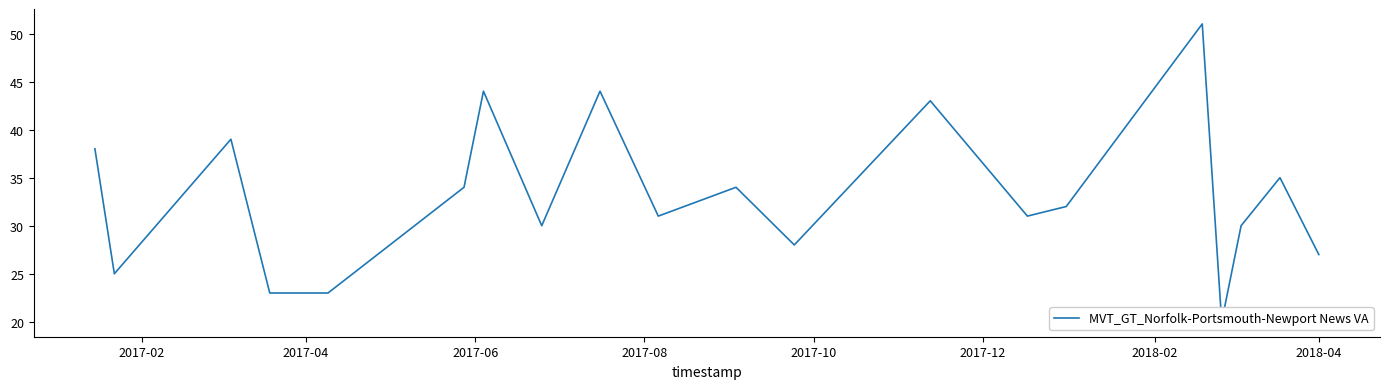

True or false: the data shows 9 at 2018-02.

False